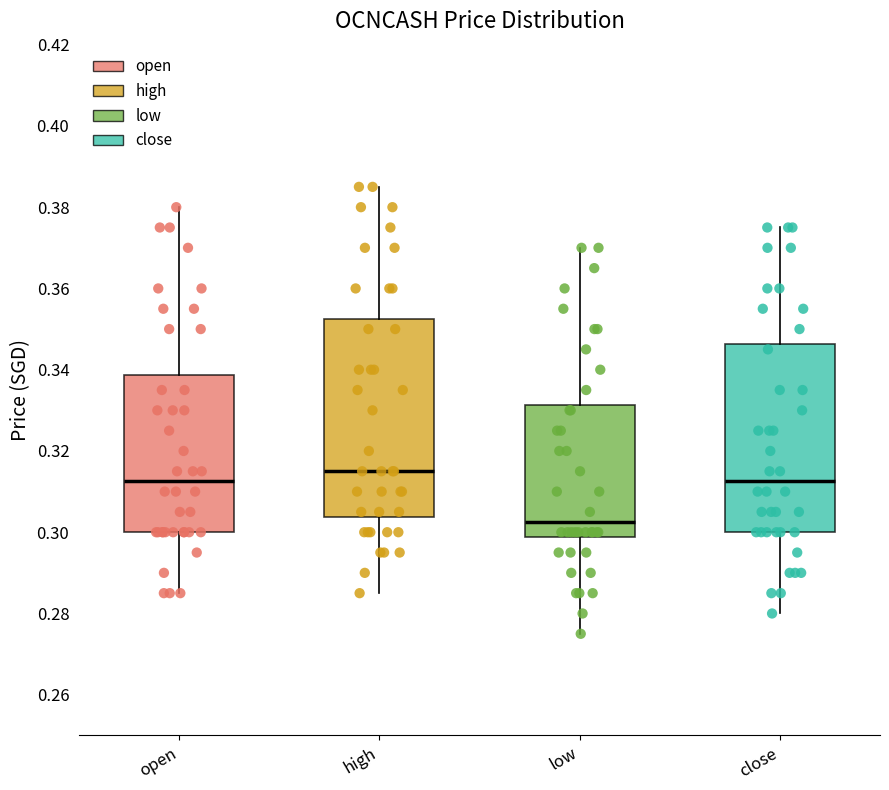

Which box's median line is the lowest?

low